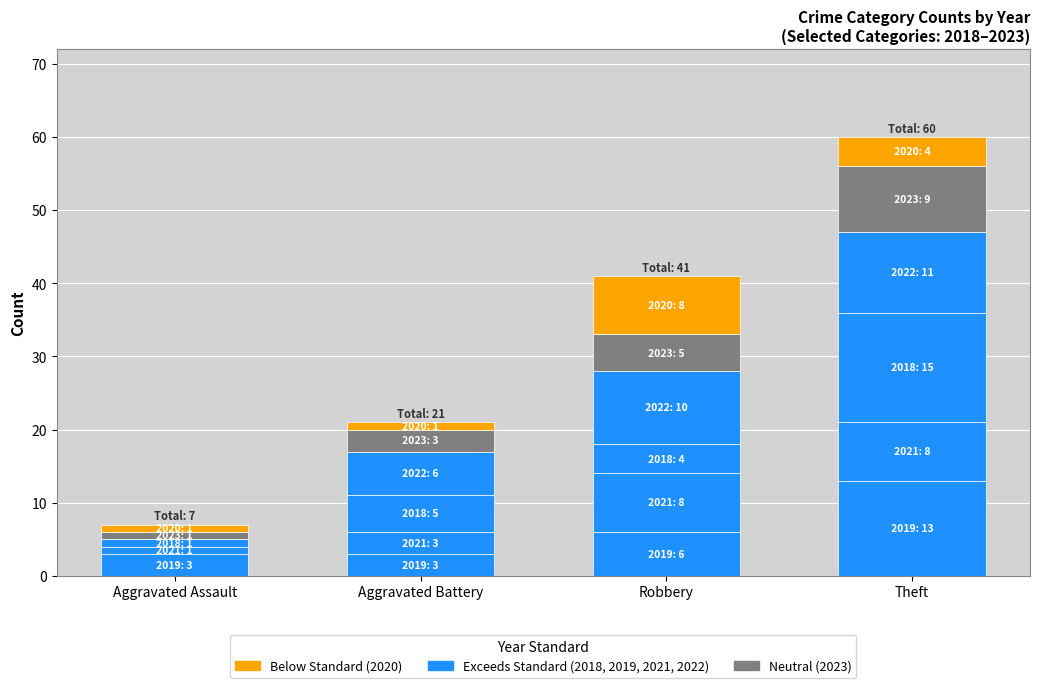

Are the bars grouped side by side (vs. stacked)?

No